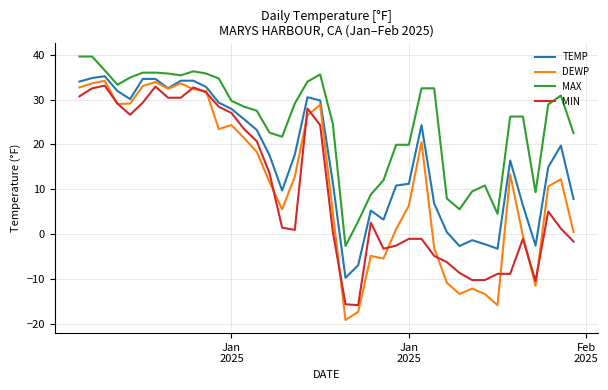

Which series has the widest spread of values?

DEWP